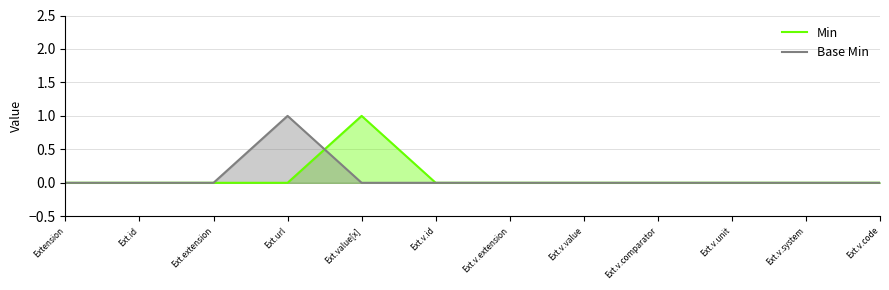

Rank the series at Ext.v.system from lowest to highest value.

Min, Base Min